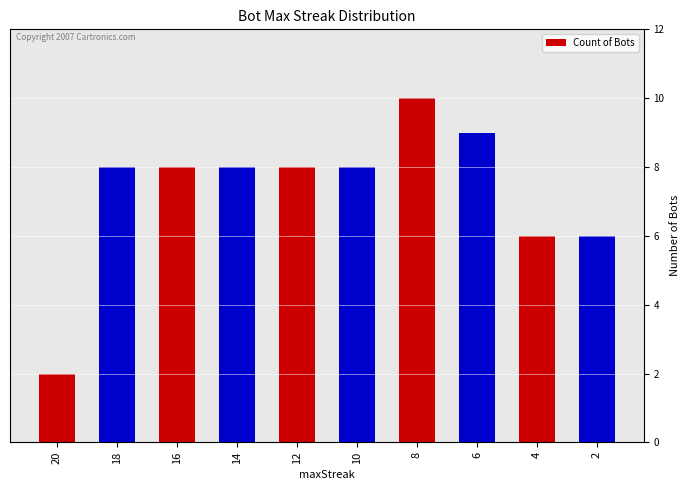

What is the difference between the second highest and second lowest values?

3